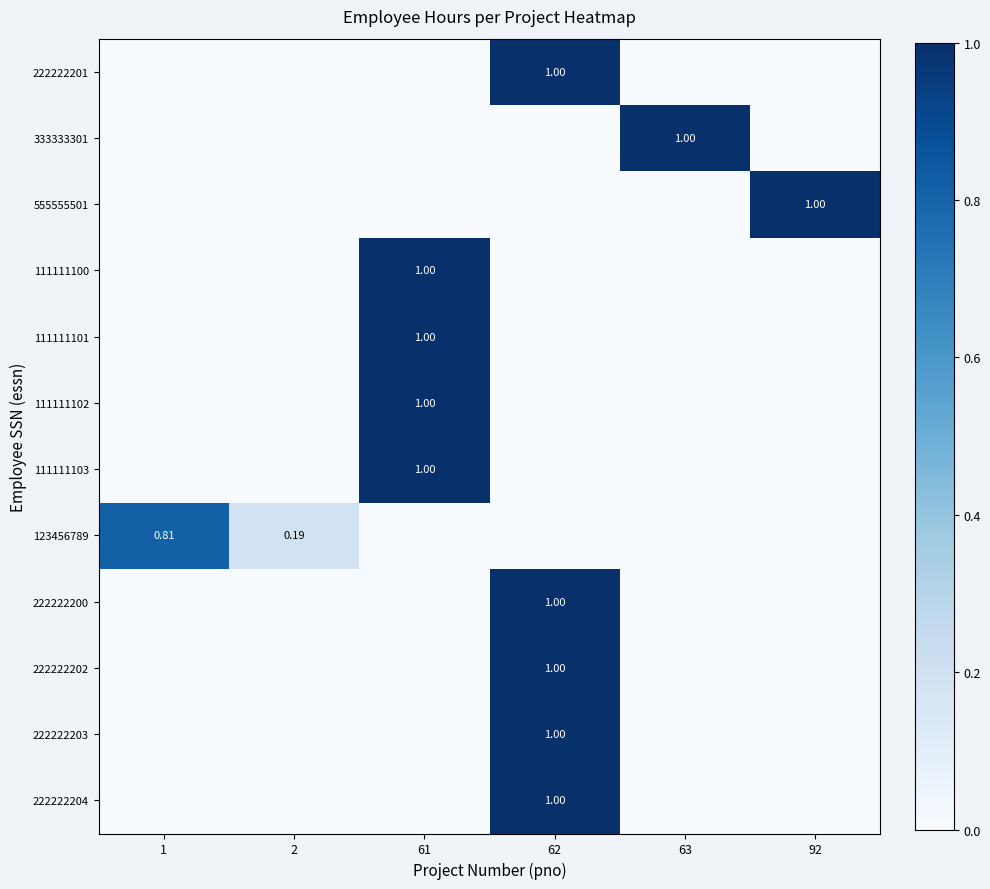

Is it true that 123456789 equals 0.0 at 92?

True